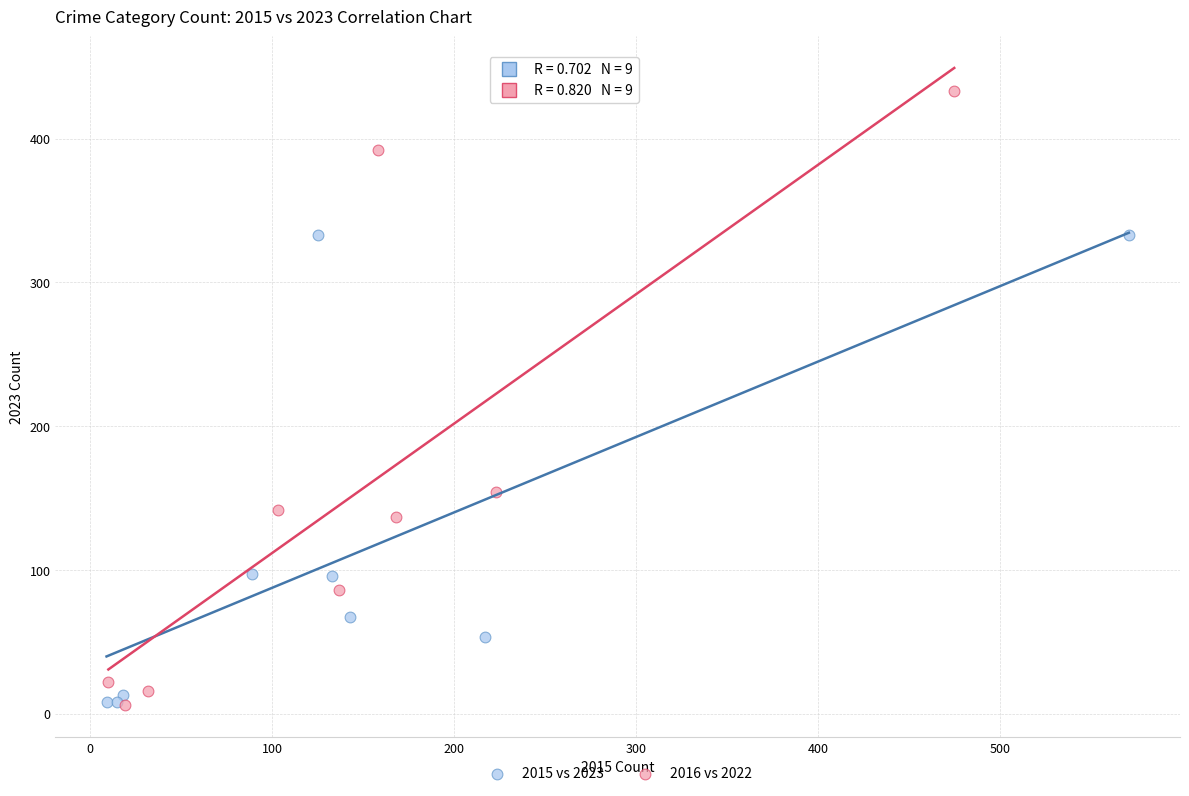

Which series reaches the maximum Y coordinate?

2016 vs 2022